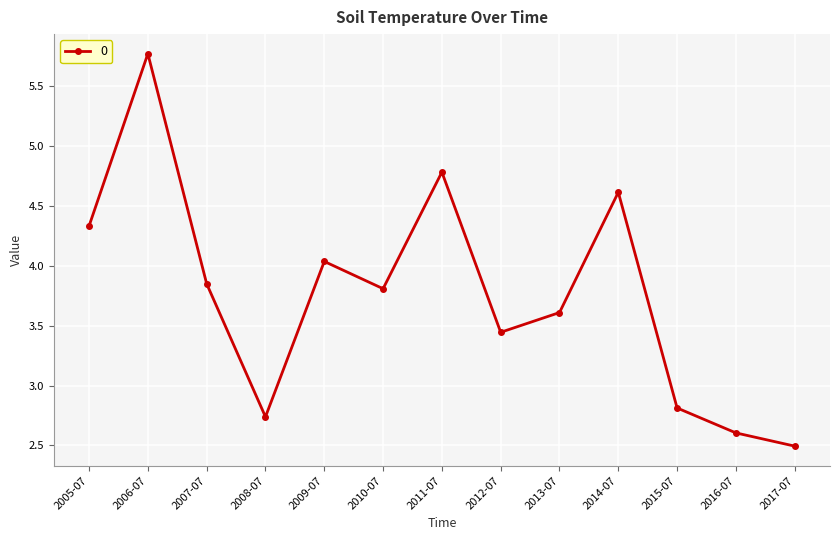

List the labels in order of value, largest first.

2006-07, 2011-07, 2014-07, 2005-07, 2009-07, 2007-07, 2010-07, 2013-07, 2012-07, 2015-07, 2008-07, 2016-07, 2017-07